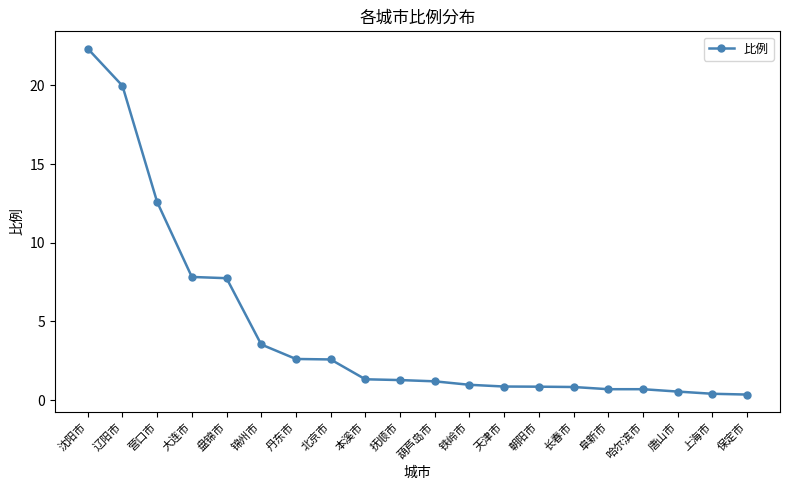

What is the average value?

4.5